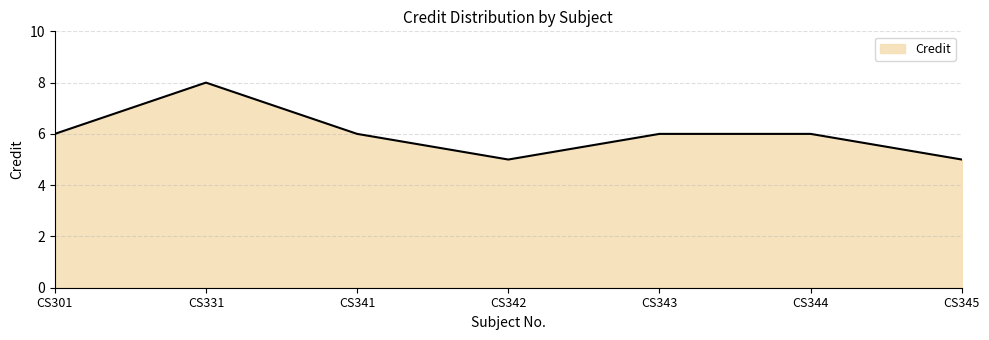

The chart shows a value of 6 at CS301. True or false?

True